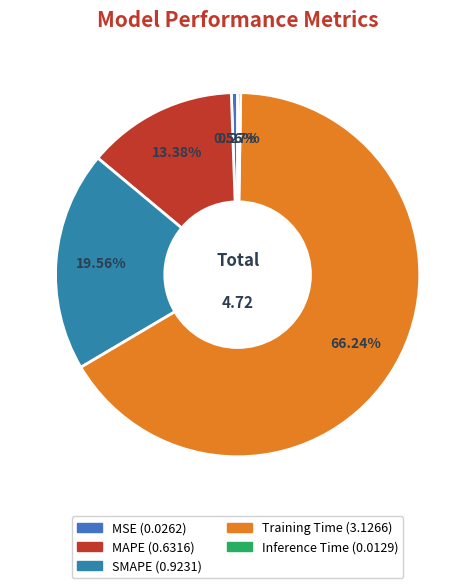

Do Training Time and MSE together represent more than half of the pie?

Yes